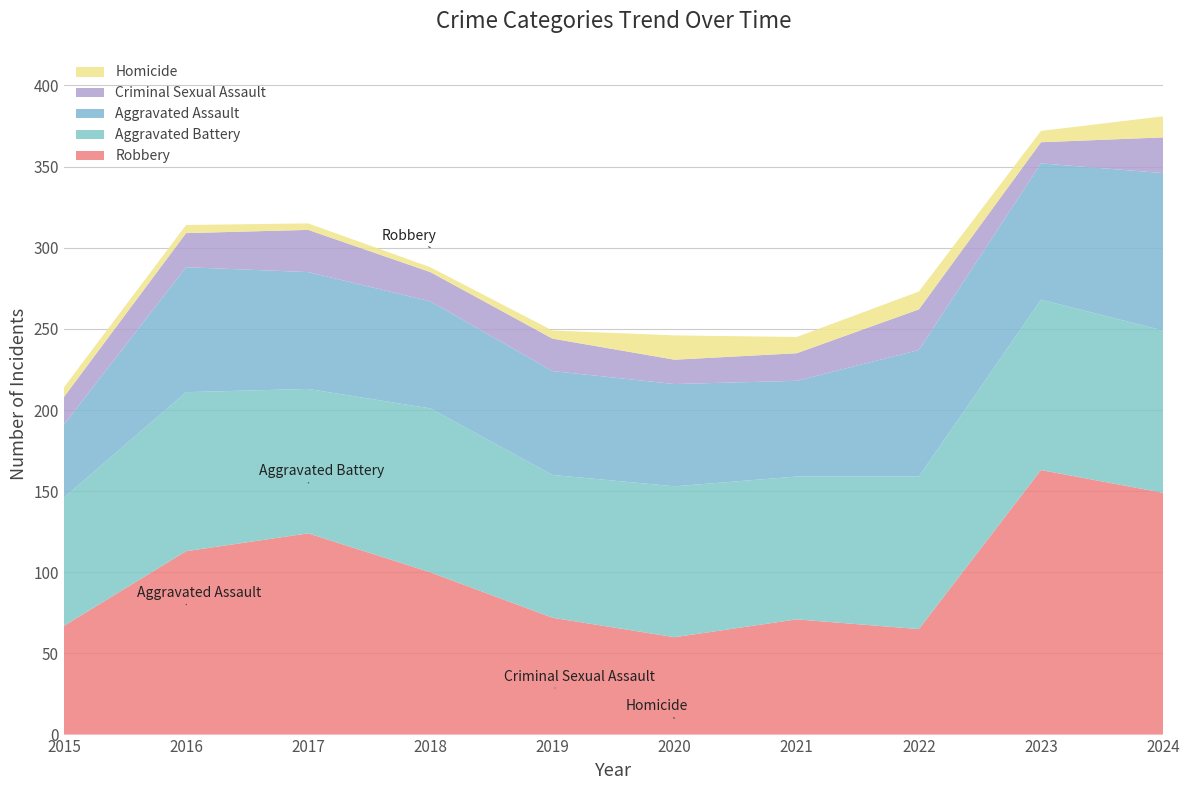

Reading left to right, extract all data points from this chart.

Aggravated Assault: 45	77	72	66	64	63	59	78	84	97
Aggravated Battery: 79	98	89	101	88	93	88	94	105	100
Criminal Sexual Assault: 17	21	26	18	20	15	17	25	13	22
Homicide: 6	5	4	3	5	15	10	11	7	13
Robbery: 67	113	124	100	72	60	71	65	163	149